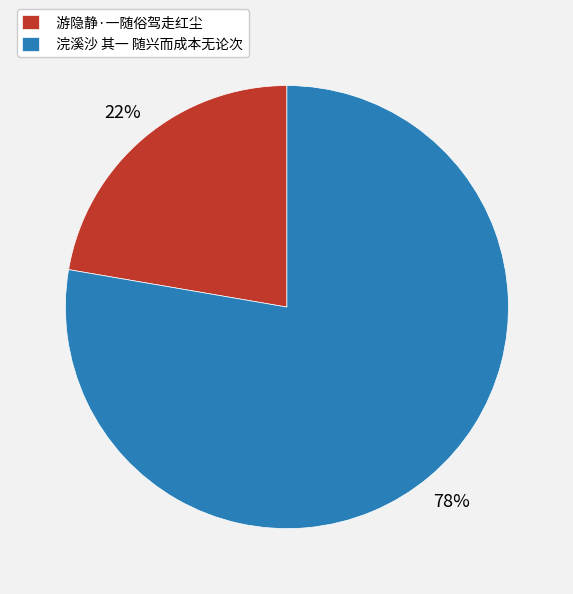

What percentage is the 浣溪沙 其一 随兴而成本无论次 slice, to the nearest percent?

78%